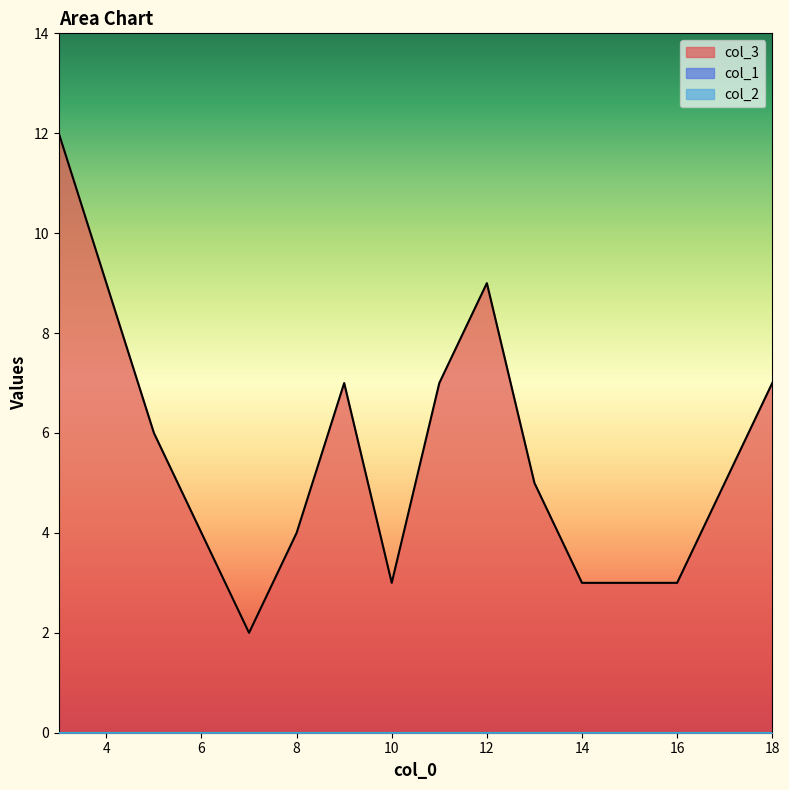

Is it true that col_2 equals 0 at 5?

True